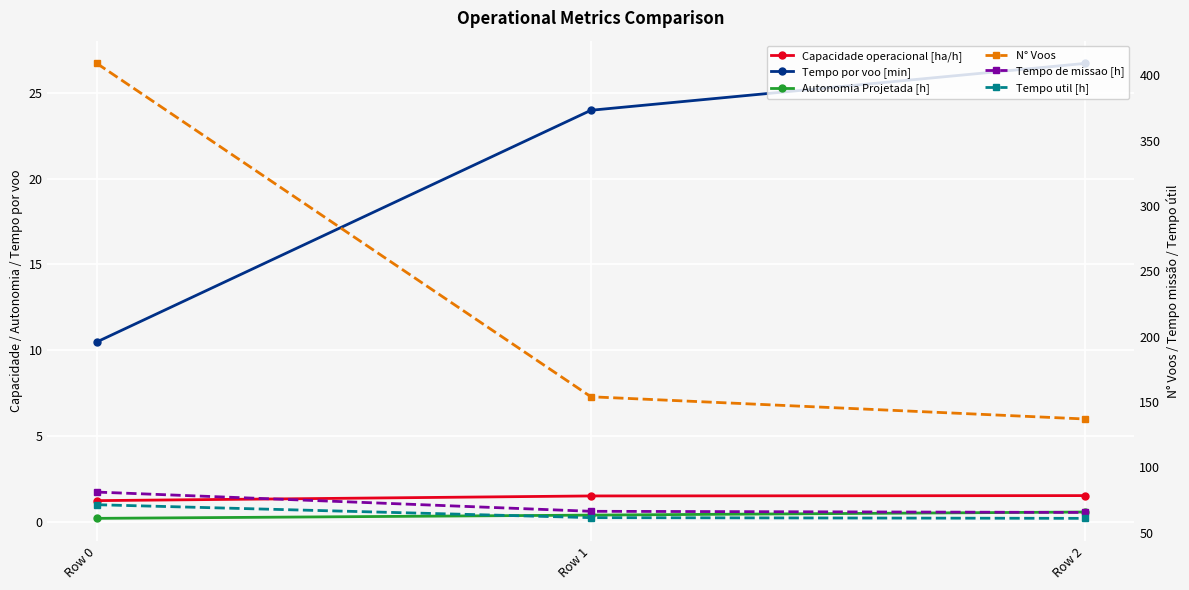

Which label corresponds to the largest value in the chart?

Row 0